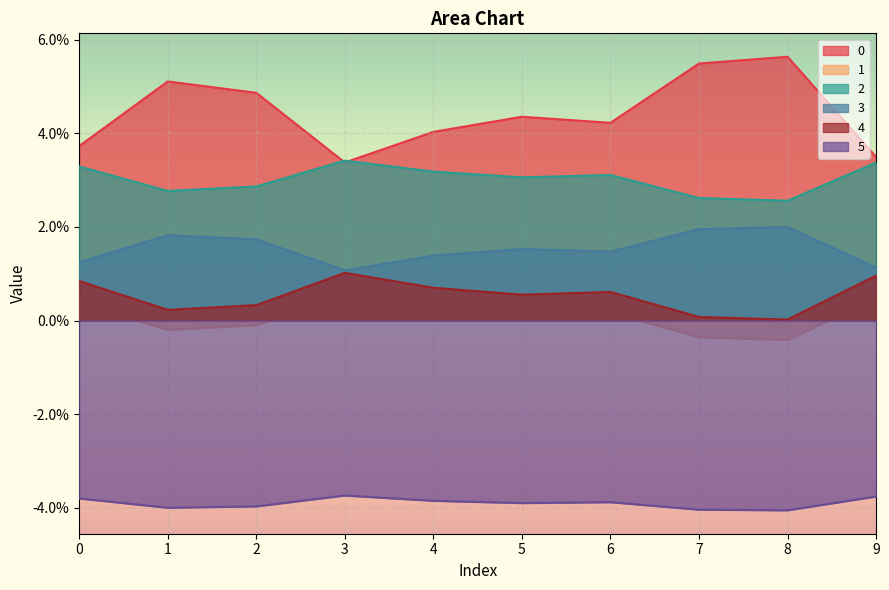

The 2 series shows 0.0 at 1. True or false?

True